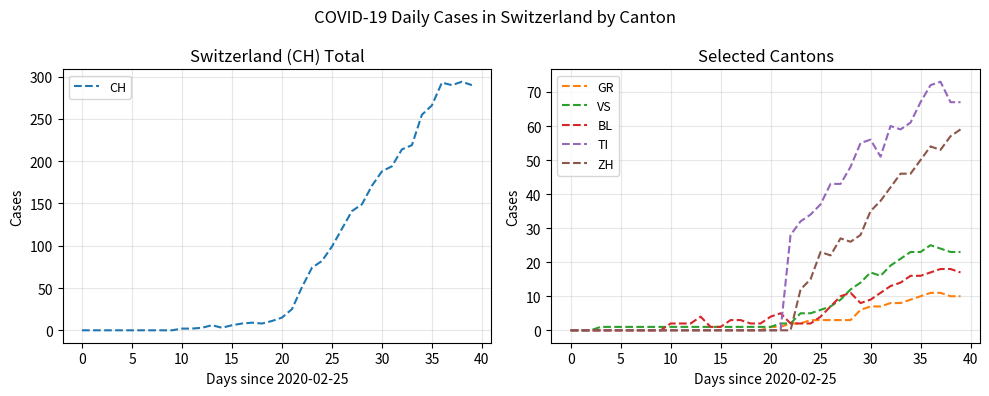

How many values in the GR series are below 1?

20